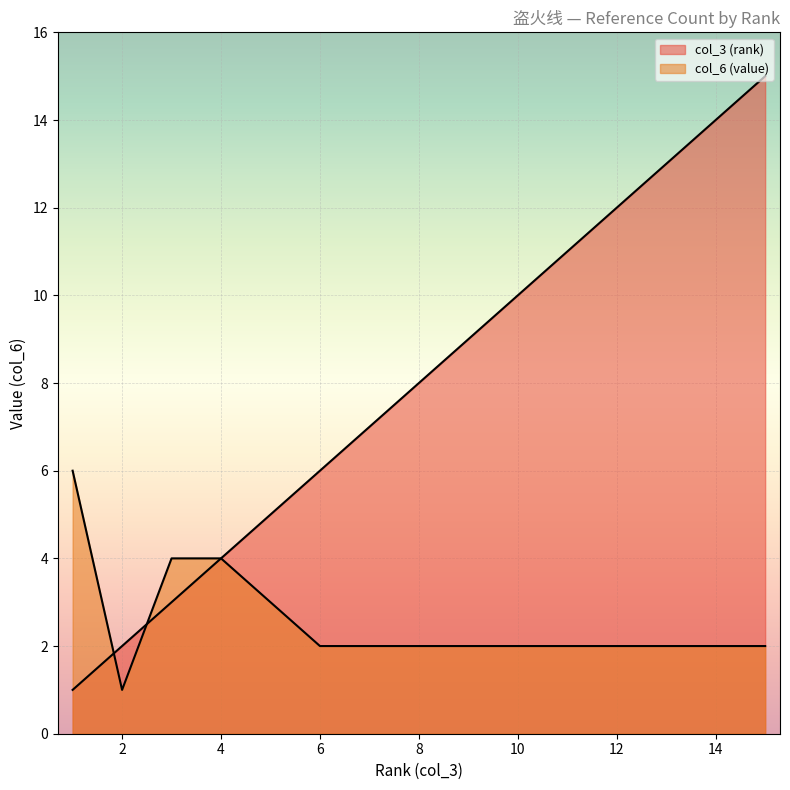

Where is the first local minimum for col_6 (value)?

2